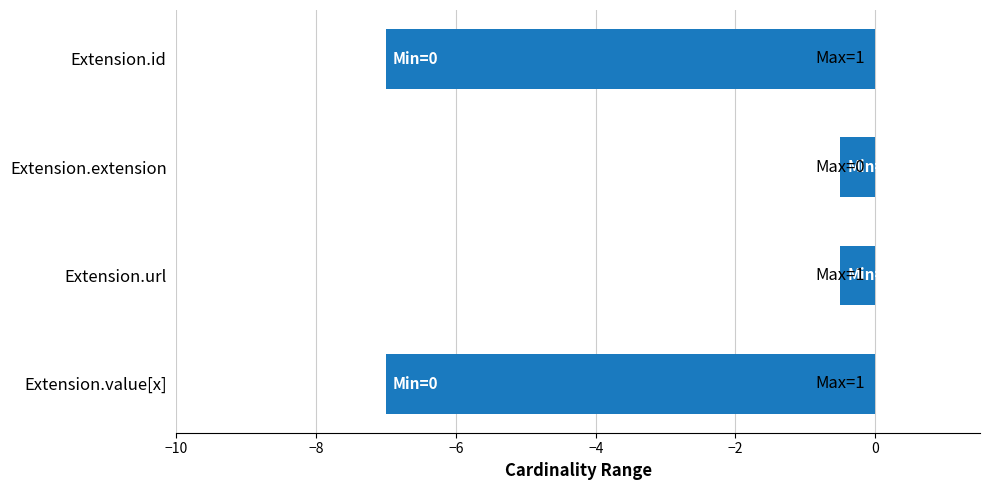

What is the greatest value displayed?

-0.5